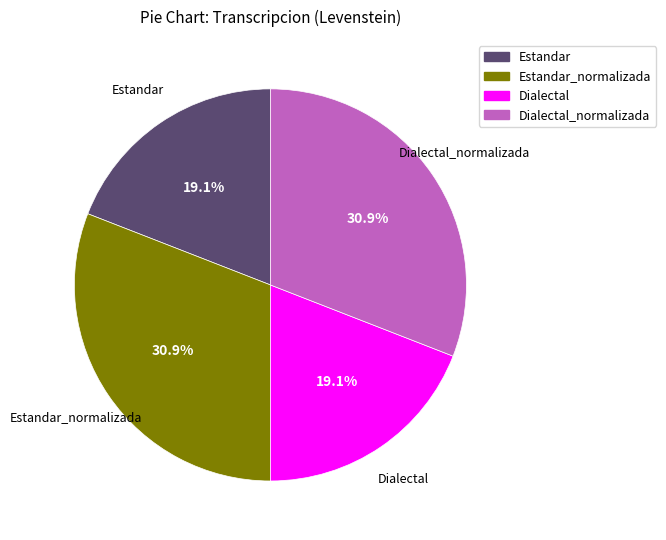

Is there any slice that represents more than half of the pie?

No